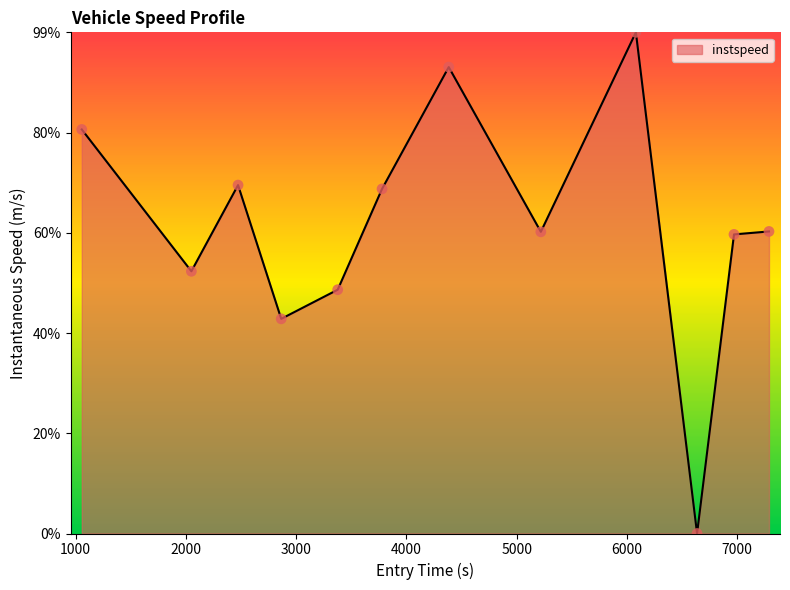

Does the chart have visible grid lines?

No